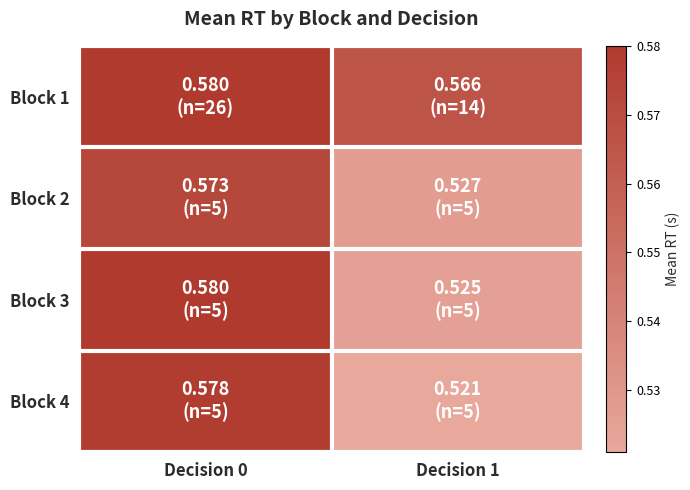

Which has a higher value, Decision 1 or Decision 0?

Decision 0